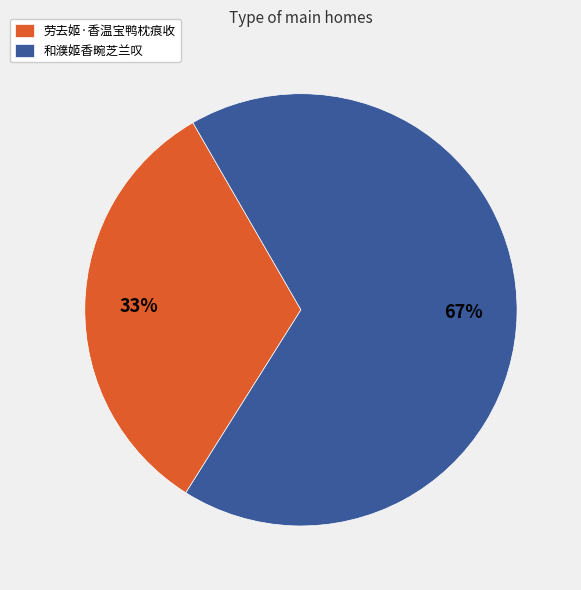

The 劳去姬·香温宝鸭枕痕收 slice represents 18% of the pie. True or false?

False